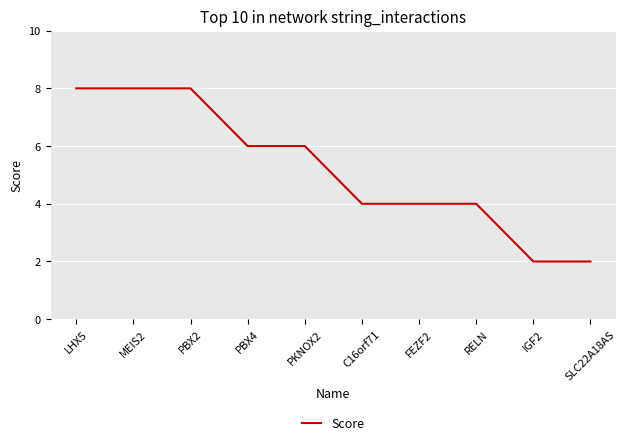

What is the difference between the maximum and minimum values?

6